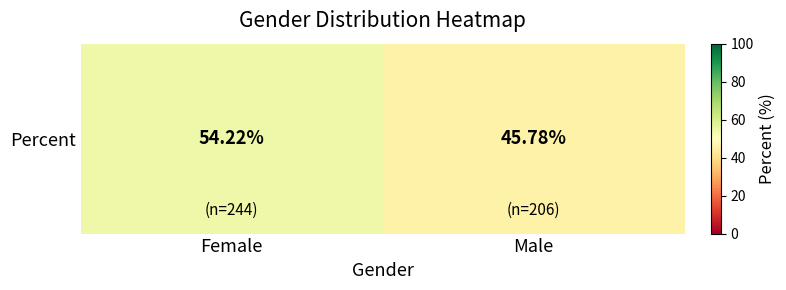

Reading left to right, extract all data points from this chart.

Female=54.2	Male=45.8